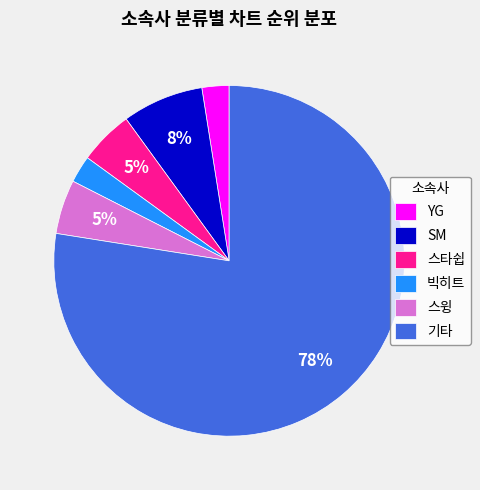

True or false: 기타 accounts for 77% of the total.

True